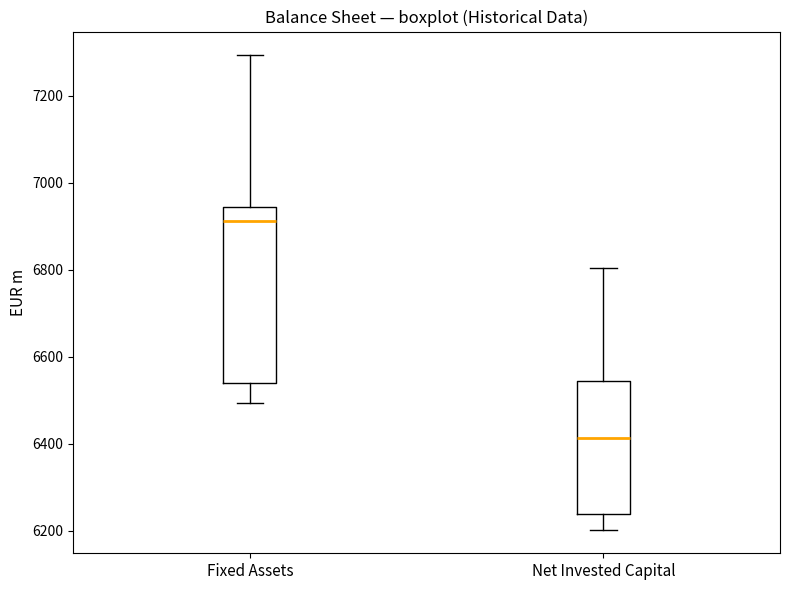

Reading left to right, read every box against the y-axis: the position of its median line, the range the box covers, and the ends of its whiskers. The values are not printed on the chart, so give them approximately, as read against the axis.

Fixed Assets: median 6920, box 6540 to 6940, whiskers 6500 to 7300
Net Invested Capital: median 6420, box 6240 to 6540, whiskers 6200 to 6800